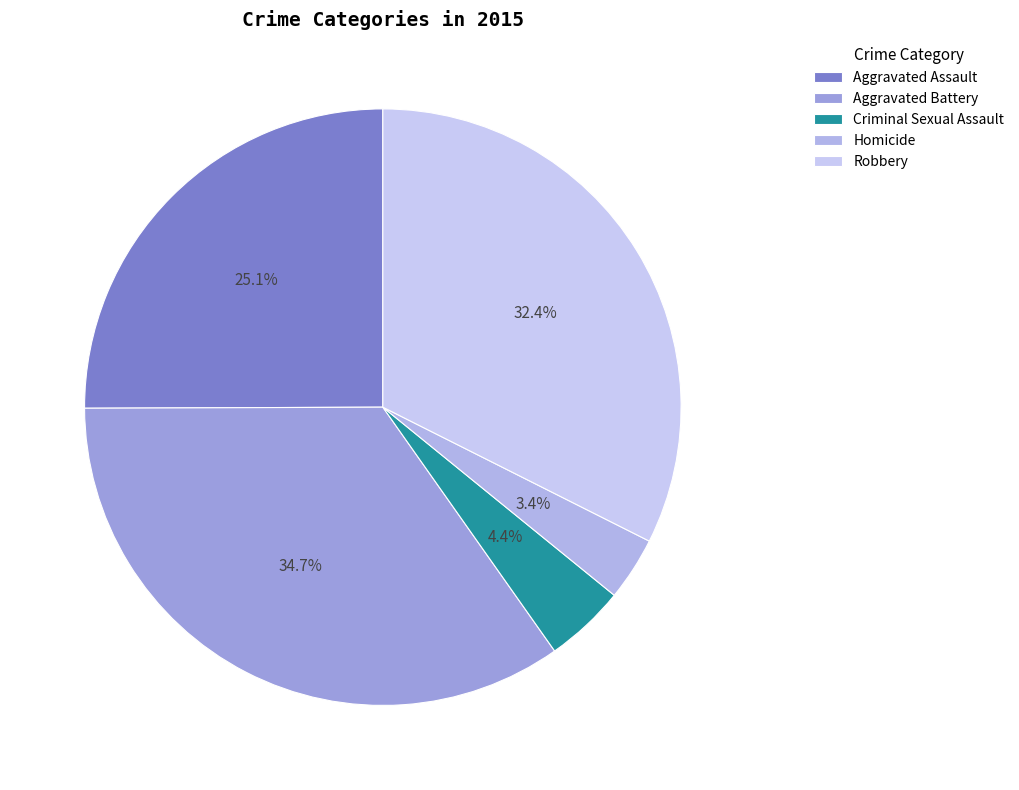

To the nearest percent, what is the combined percentage of Aggravated Battery and Aggravated Assault?

60%